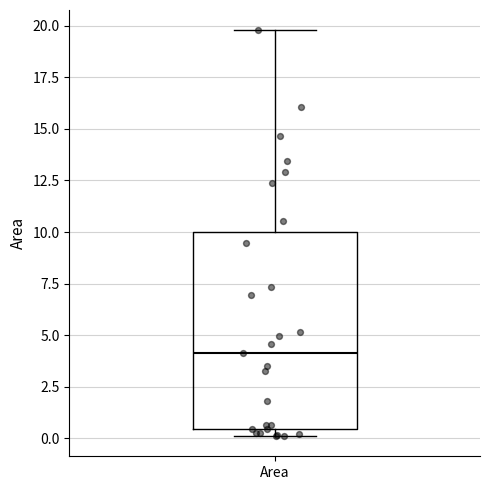

Transcribe this box plot: give where the median line is, the range the box spans, and where the two whiskers end, as read against the y-axis. The values are not printed on the chart, so give them approximately, as read against the axis.

median 4.0, box 0.5 to 10.0, whiskers 0.0 to 20.0